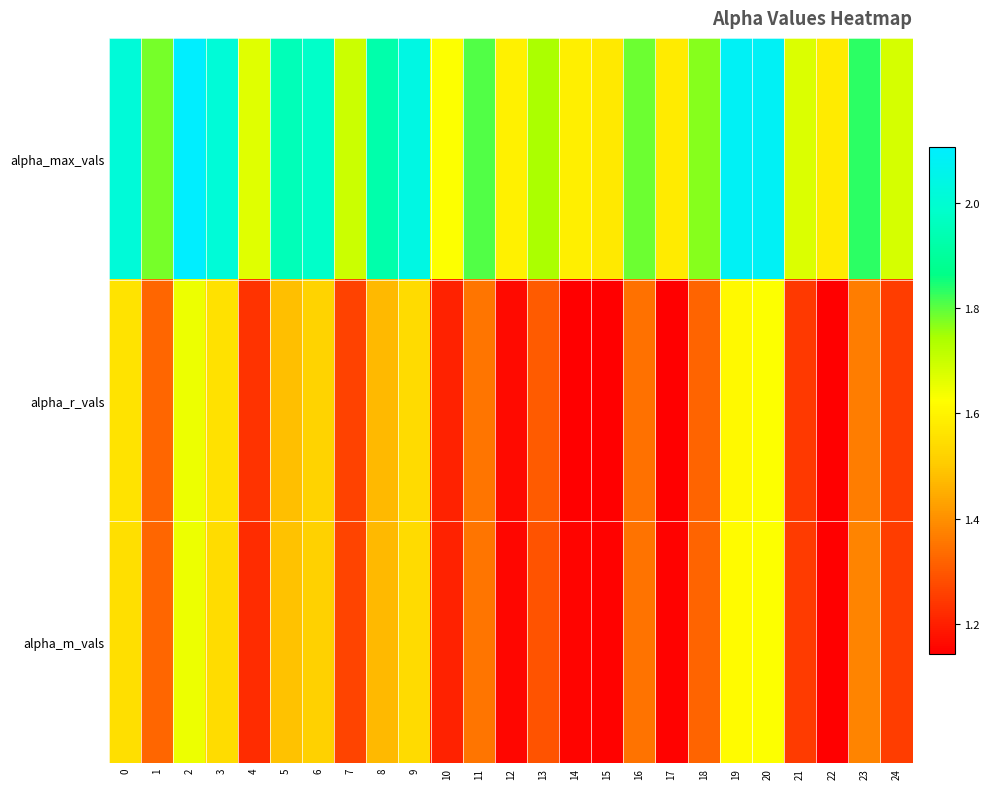

Rank the series by their maximum value, from highest to lowest.

alpha_max_vals, alpha_m_vals, alpha_r_vals